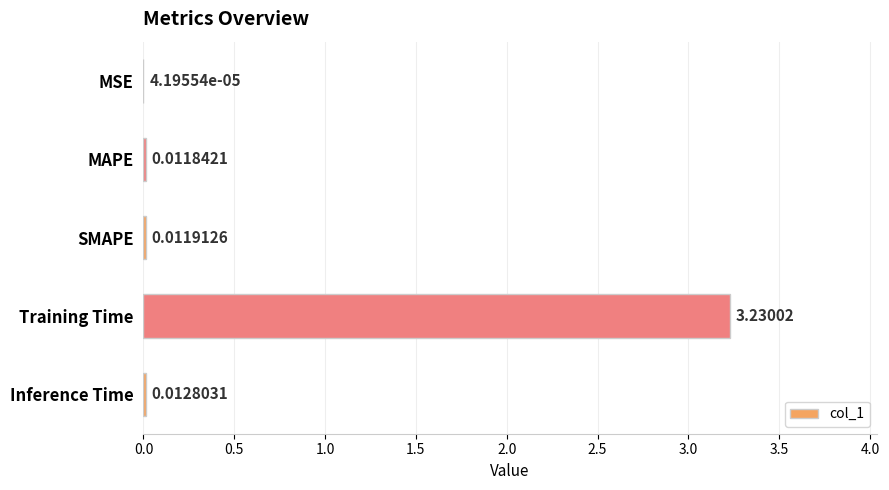

What is the sum of all values?

3.3